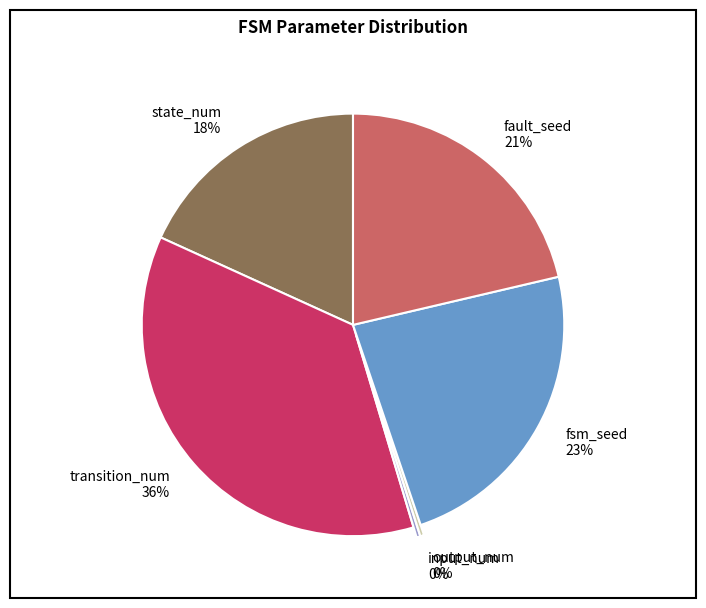

What is the largest slice in the pie chart?

transition_num